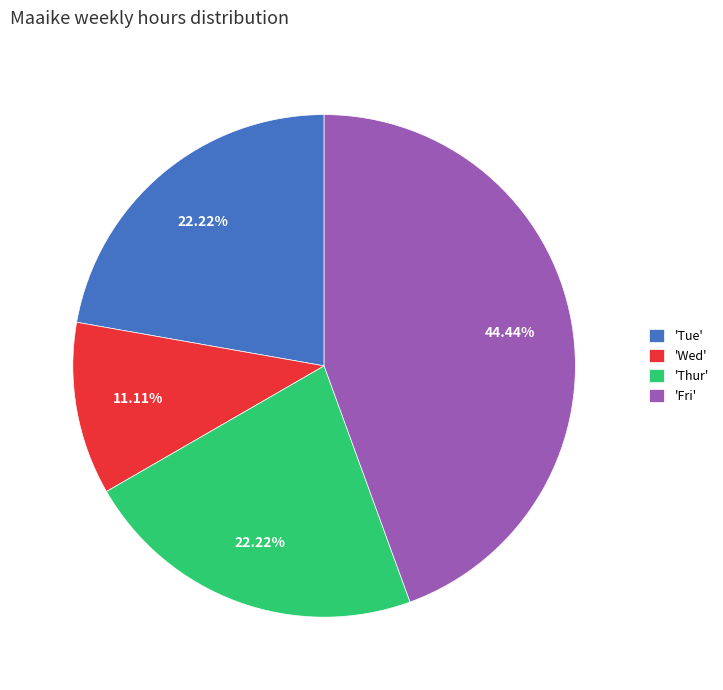

To the nearest percent, what is the average slice percentage?

25%